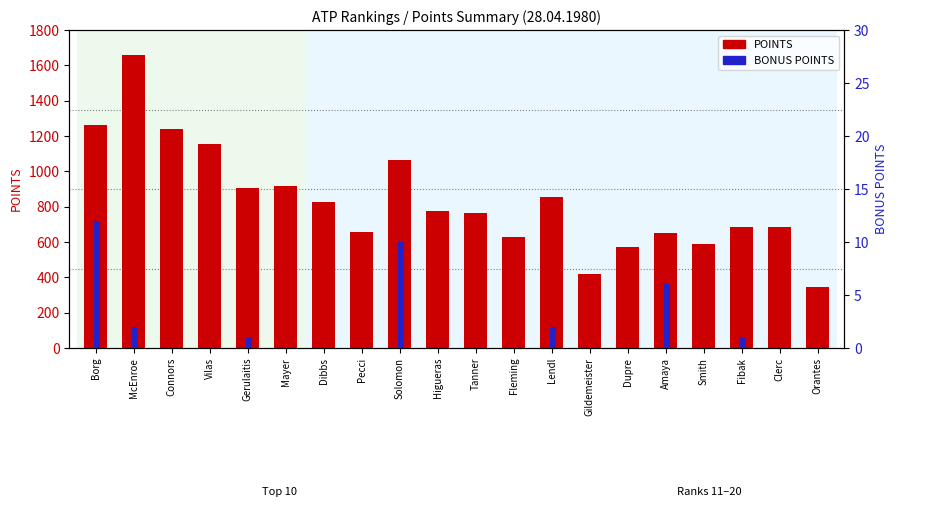

The BONUS POINTS series shows 0 at Dupre. True or false?

True